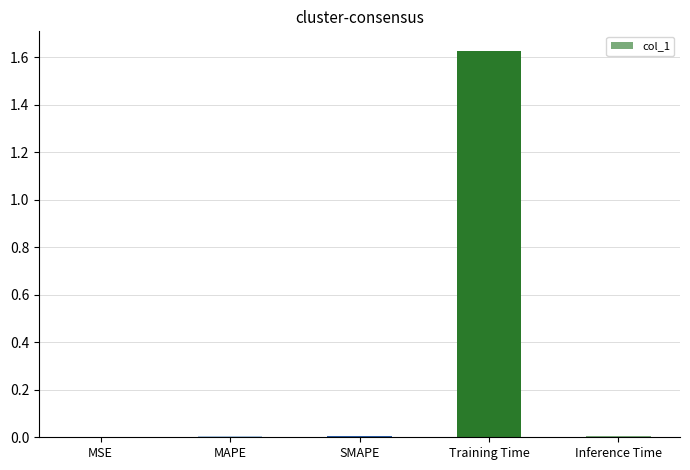

Which category has the highest value across all series?

Training Time